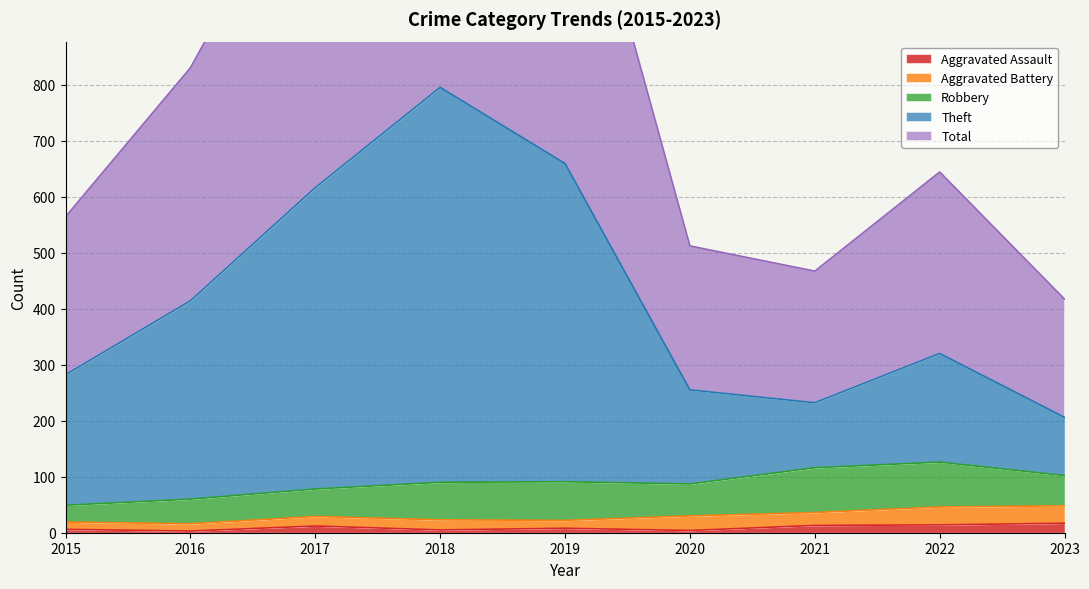

The Aggravated Assault series shows 12 at 2017. True or false?

True